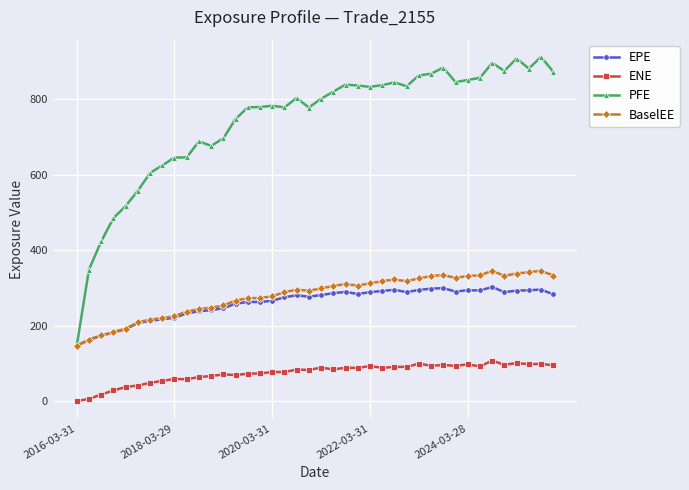

True or false: BaselEE and ENE intersect in this chart.

False